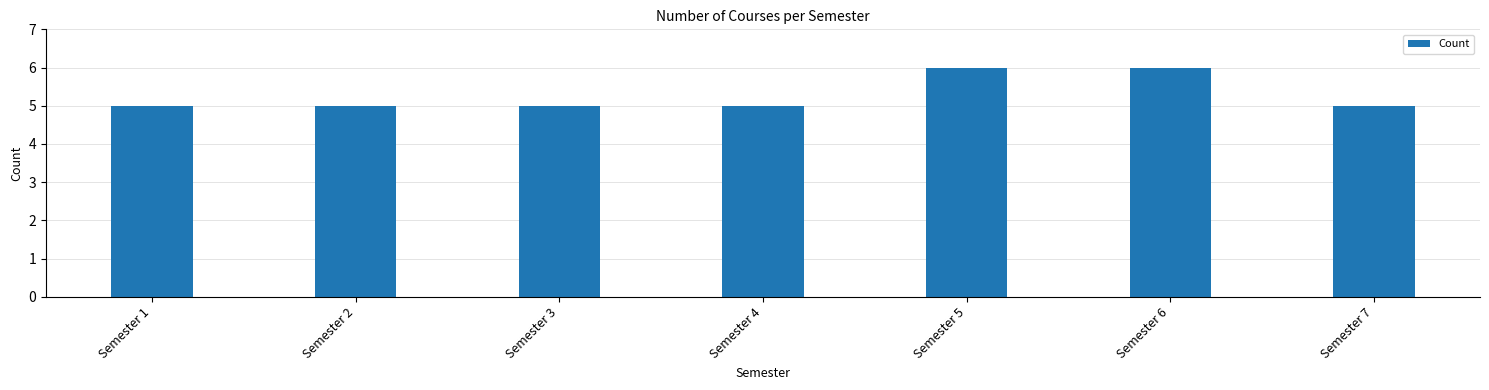

What is the difference between the maximum and minimum values?

1